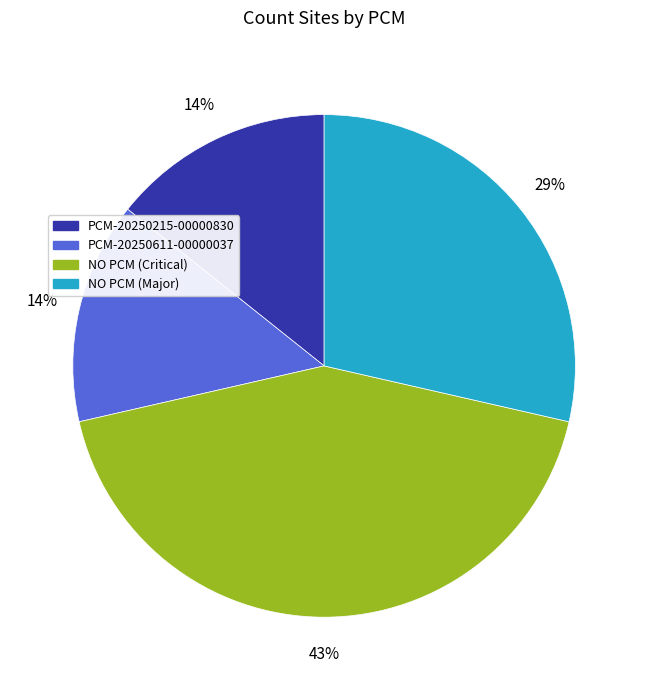

How many slices are in this pie chart?

4